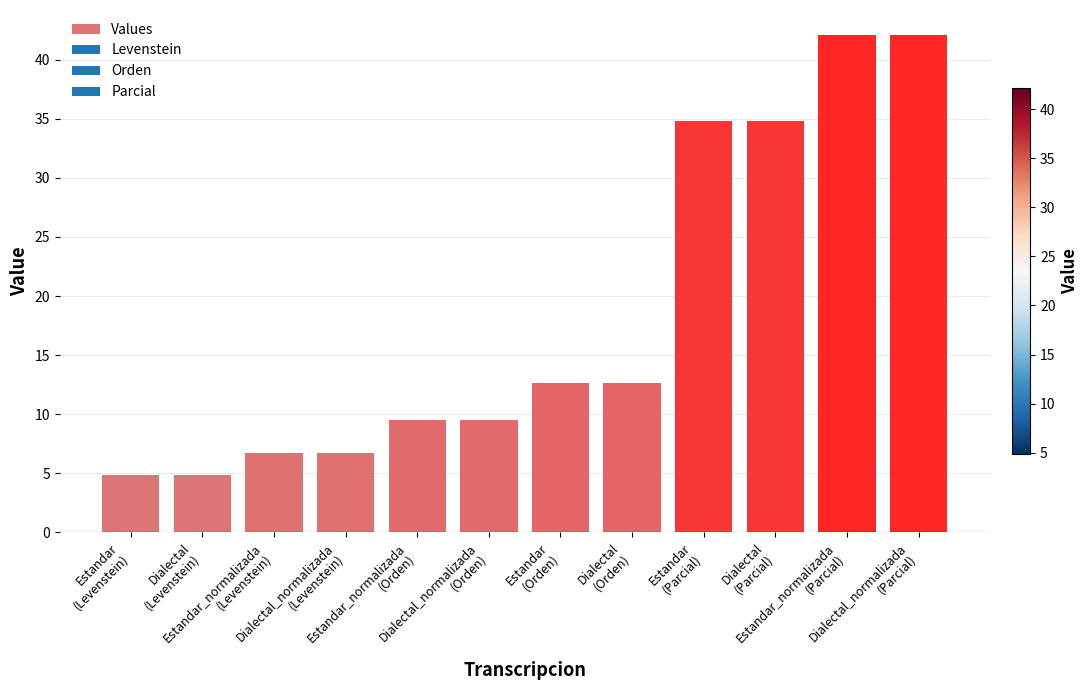

True or false: the data shows 12.6 at Estandar
(Orden).

True